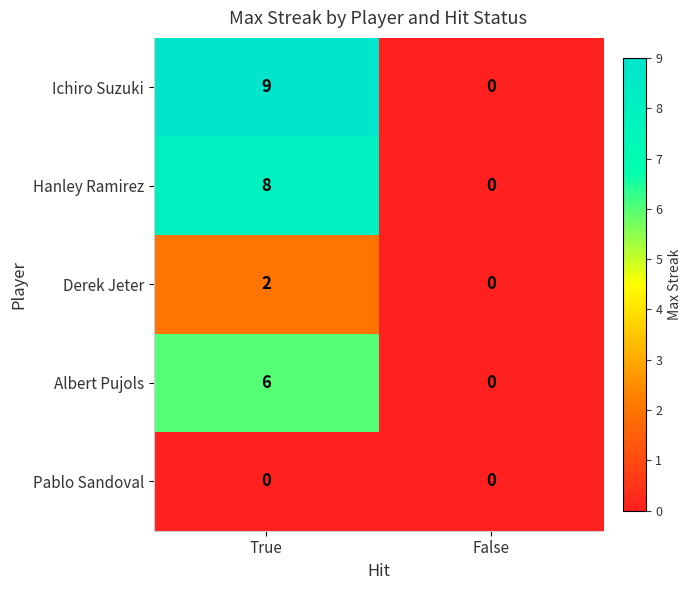

Reading left to right, what are all the values shown in this chart?

Ichiro Suzuki: 9	0
Hanley Ramirez: 8	0
Derek Jeter: 2	0
Albert Pujols: 6	0
Pablo Sandoval: 0	0